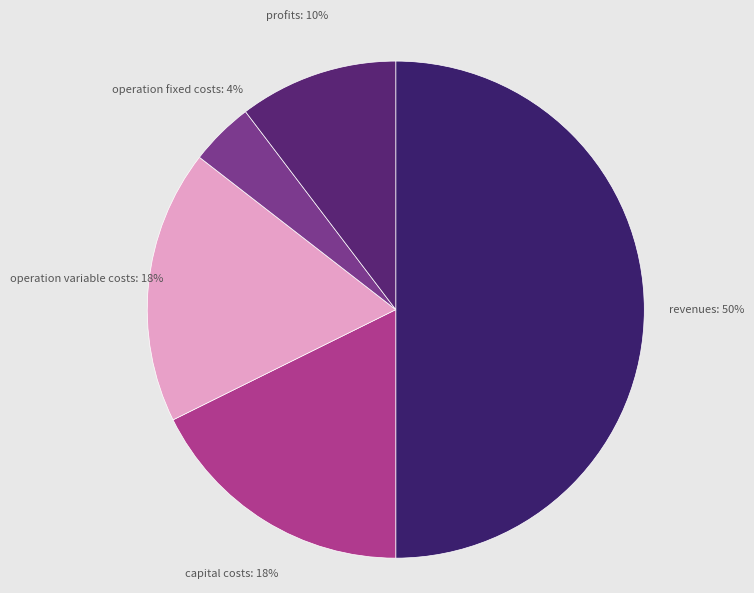

Rank the categories by value from lowest to highest.

Total Operation Fixed Costs, Total Profits, Total Capital Costs, Total Operation Variable Costs, Total Revenues